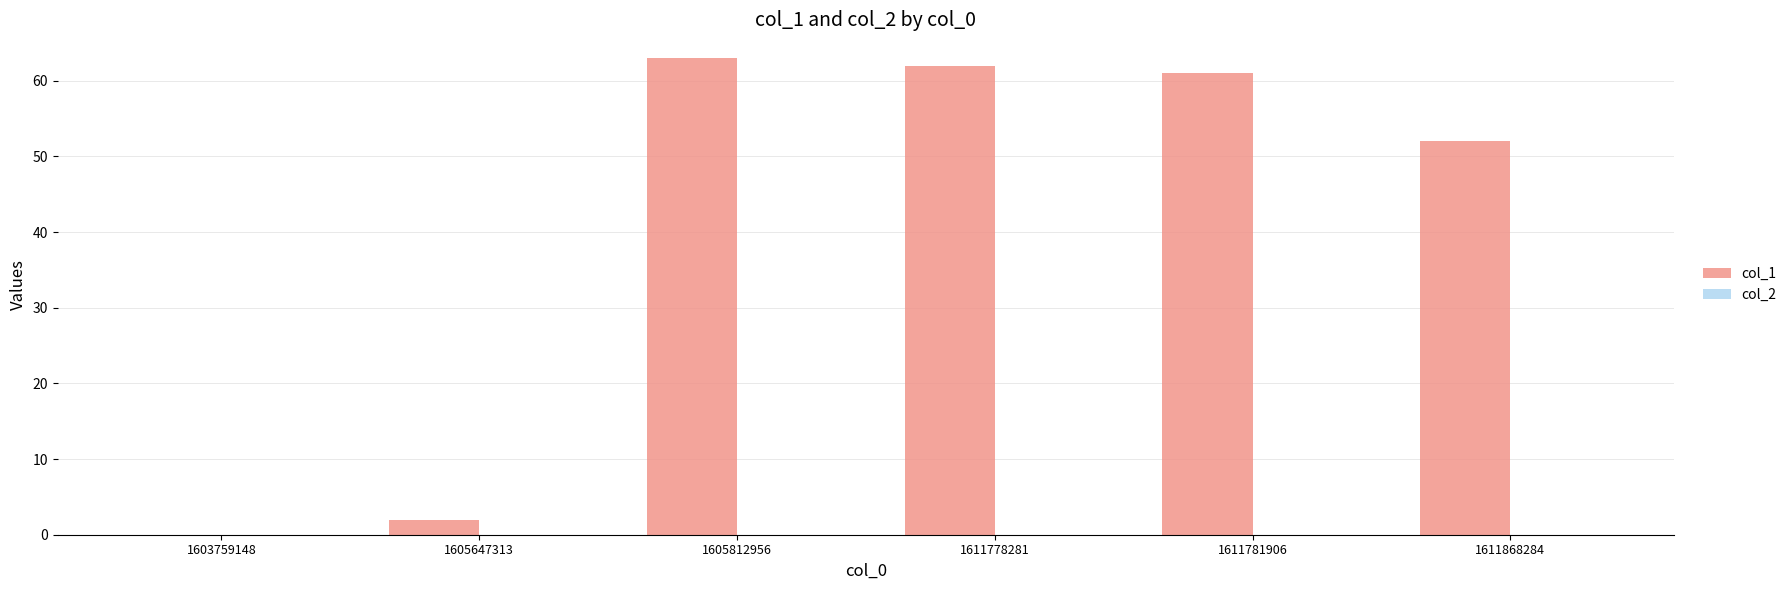

What is the greatest value displayed?

63